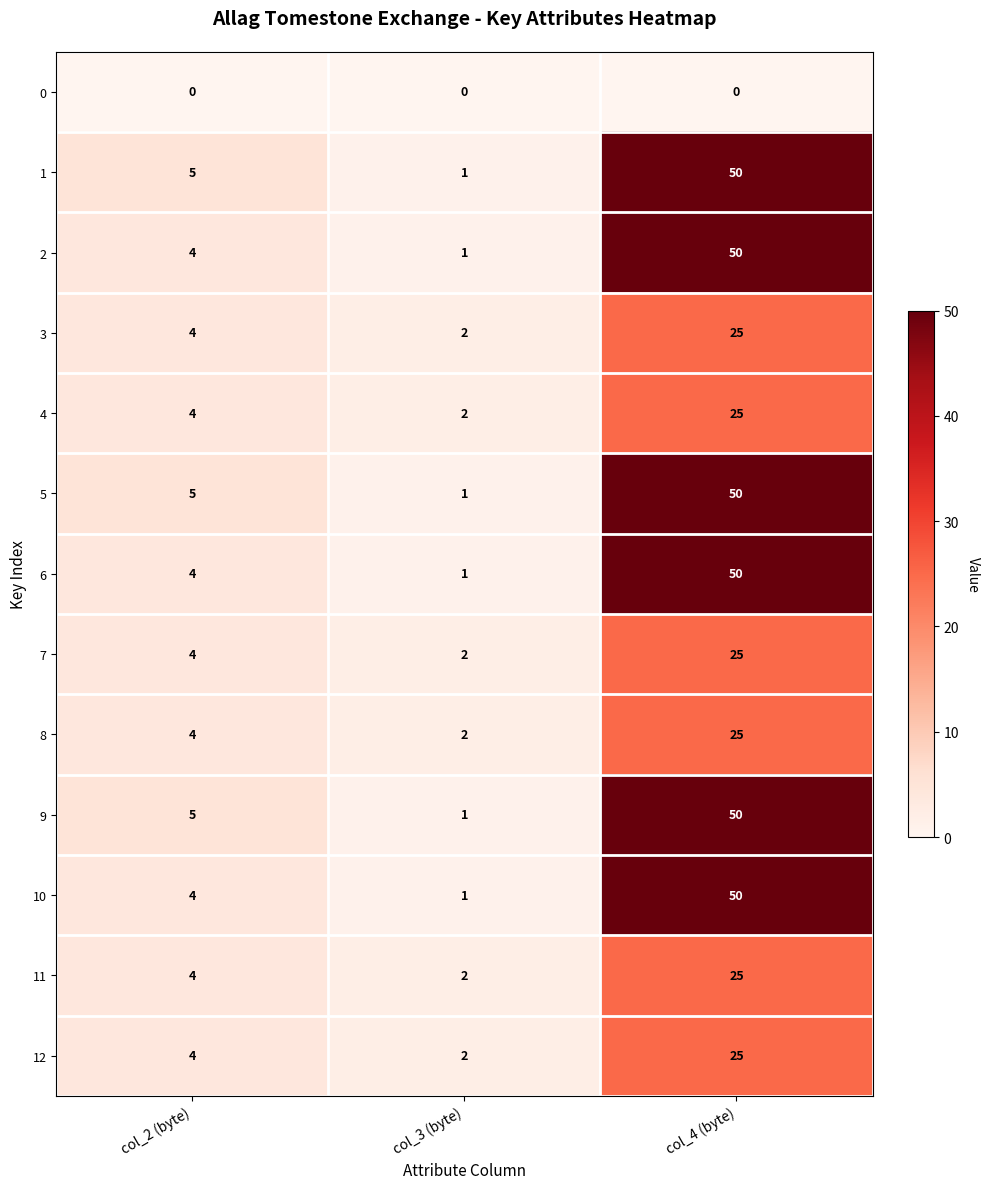

List the labels in order of 4 value, smallest first.

col_3 (byte), col_2 (byte), col_4 (byte)